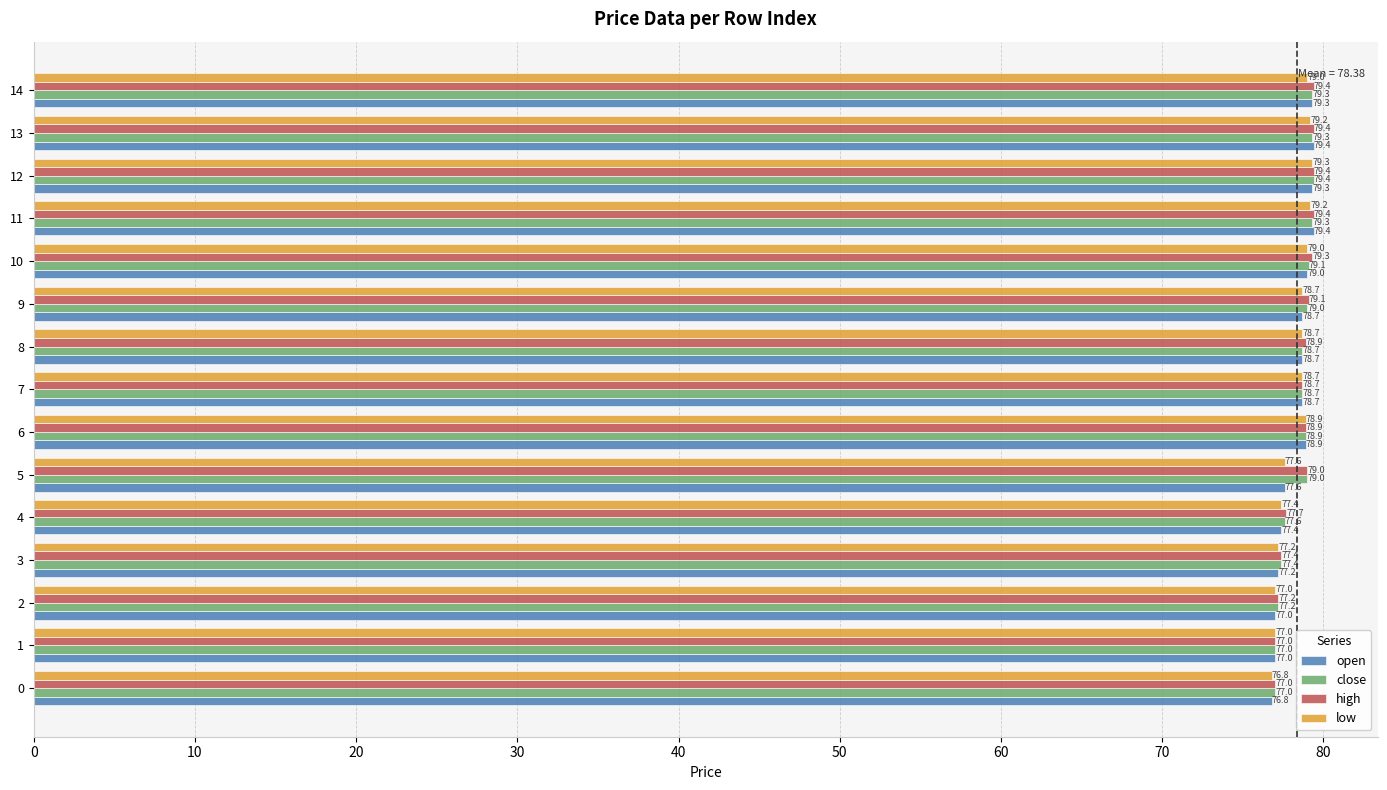

What is the total value across all series at 0?

307.6